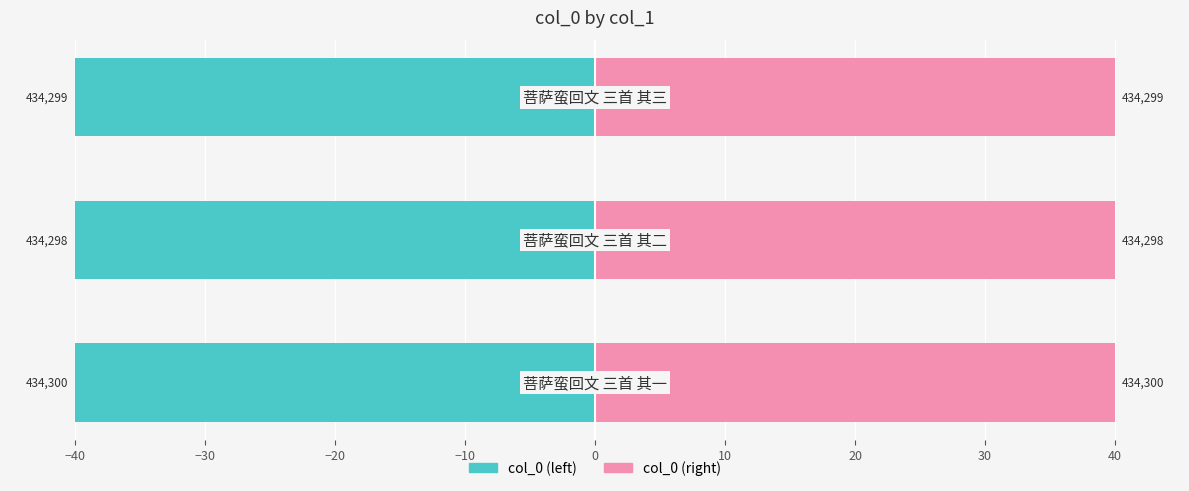

Is it true that col_0 (left) equals -22.5 at −30?

False